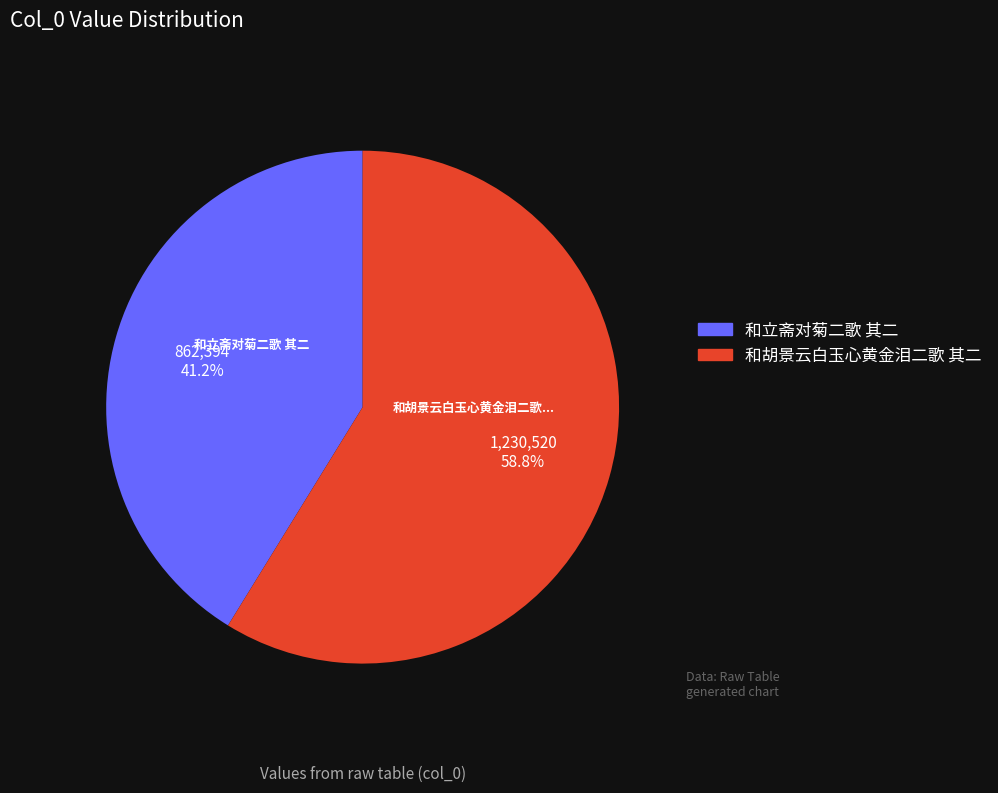

Combined, what portion of the pie is 和胡景云白玉心黄金泪二歌 其二 and 和立斋对菊二歌 其二?

100.0%